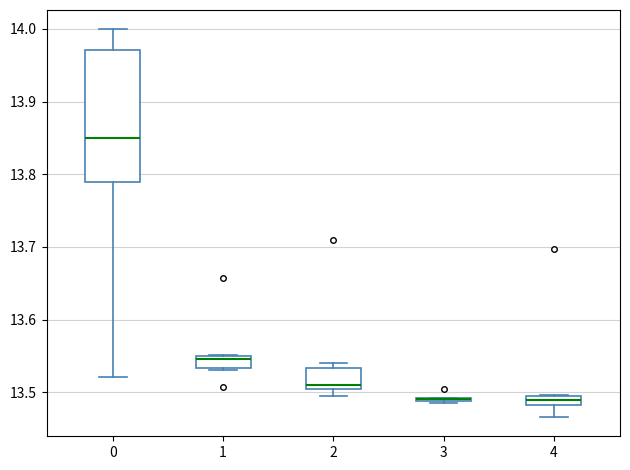

Which box is the tallest, from its lower edge to its upper edge?

0